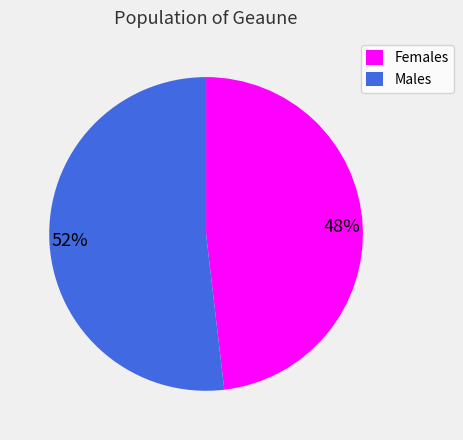

What percentage is the 52% slice, to the nearest percent?

52%